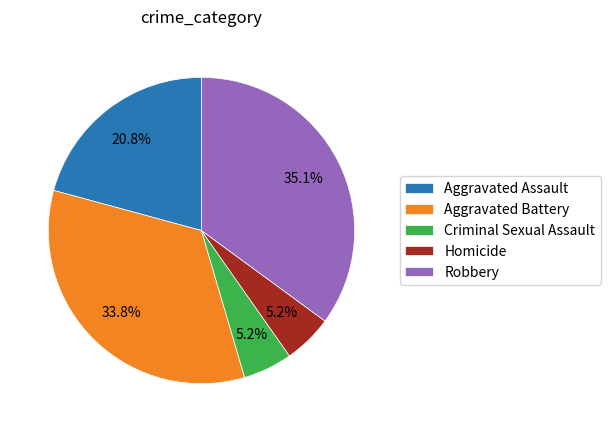

To the nearest percent, what percentage of the pie is Robbery?

35%